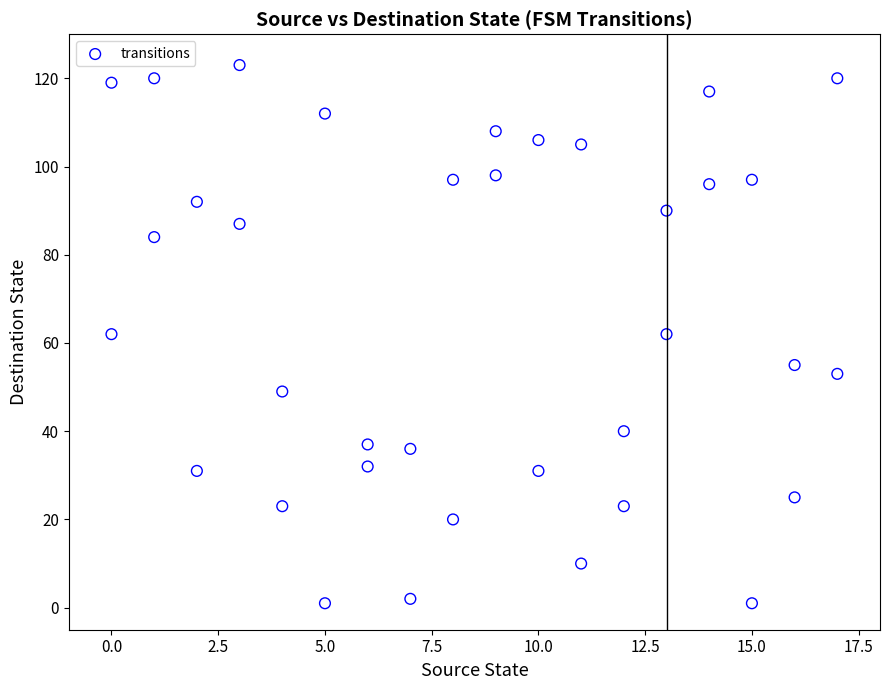

What is the range of Y values (max minus min)?

122